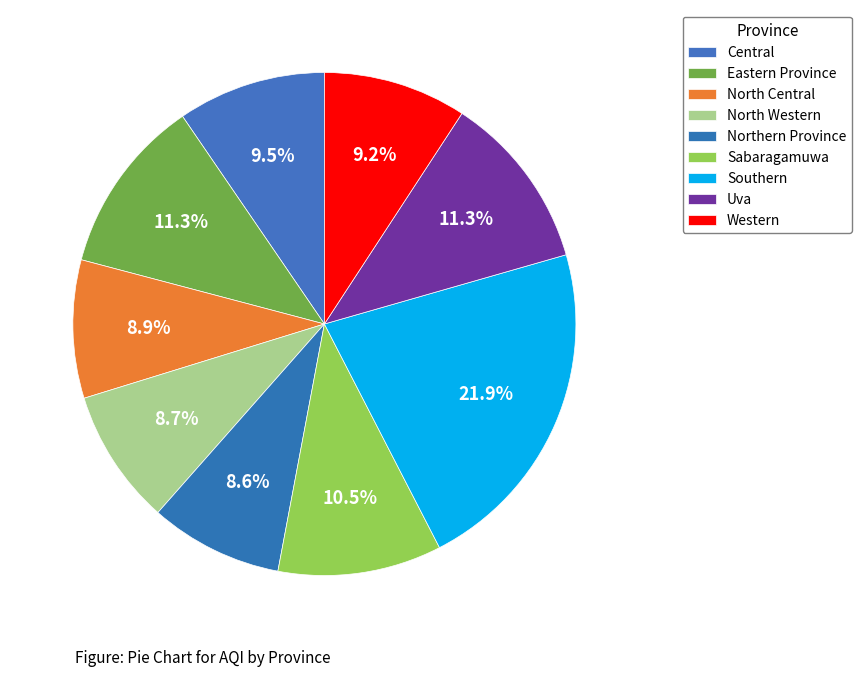

How many segments does this pie chart have?

9